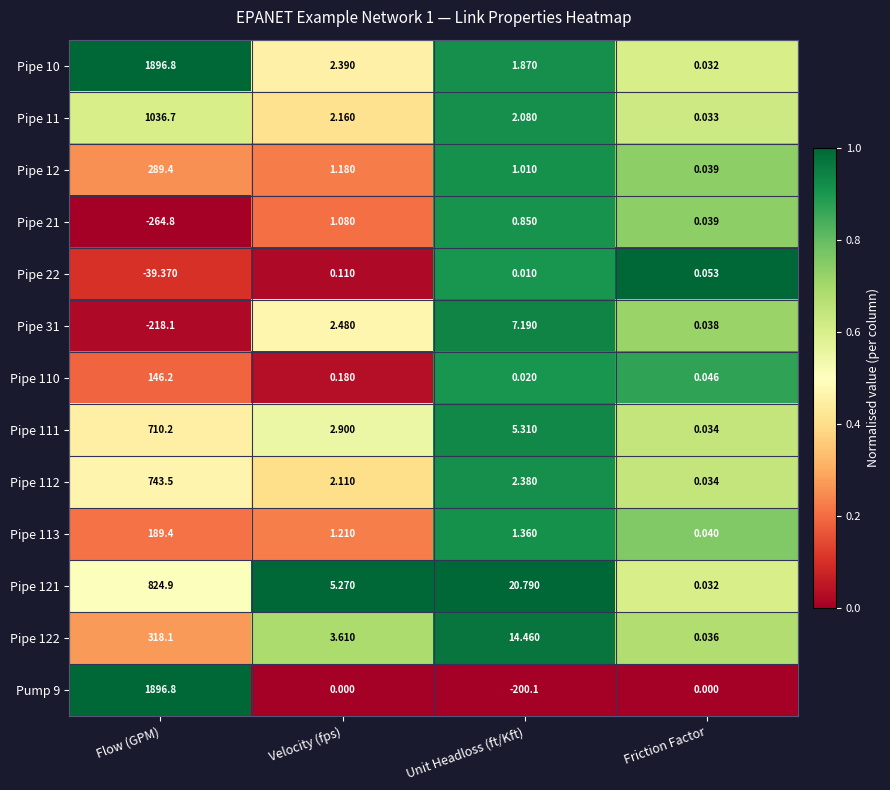

Where does the Pump 9 series first go above 0?

Flow (GPM)